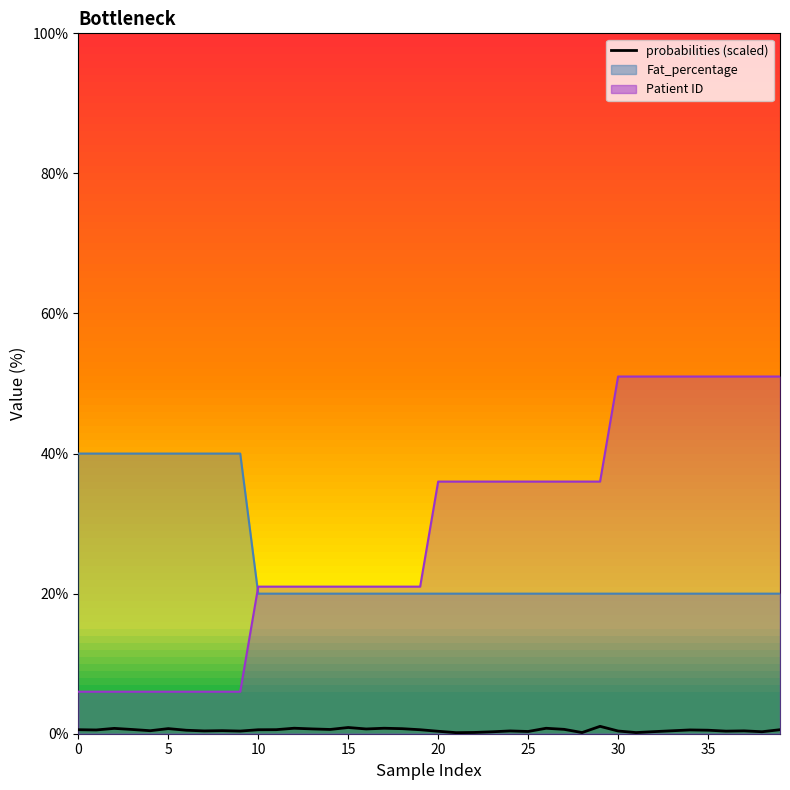

What is the sum of all Fat_percentage values?

1000.0